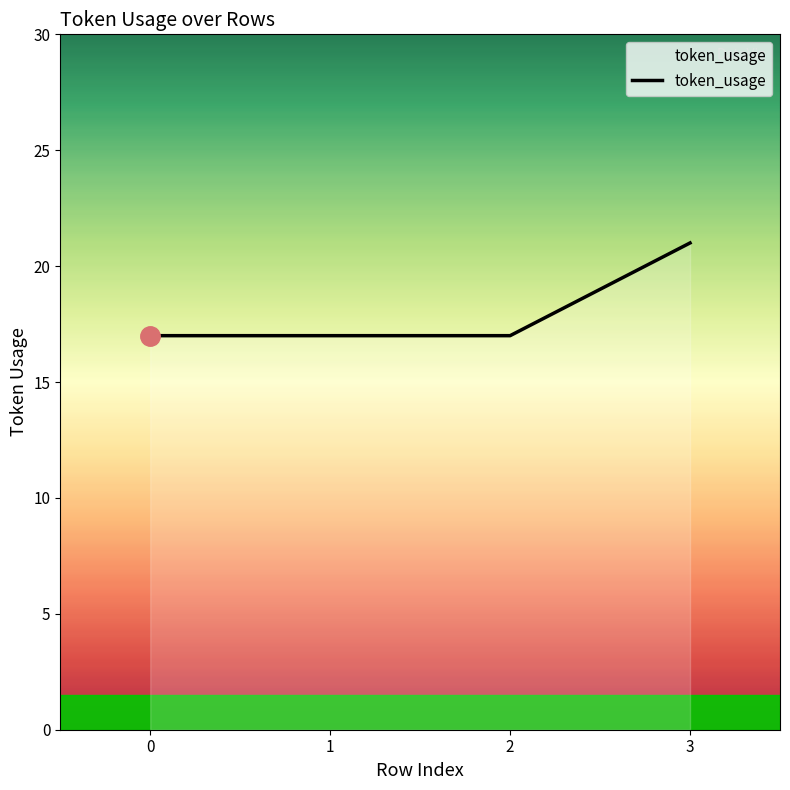

What is the ratio of the value at 1 to the value at 0?

1.0